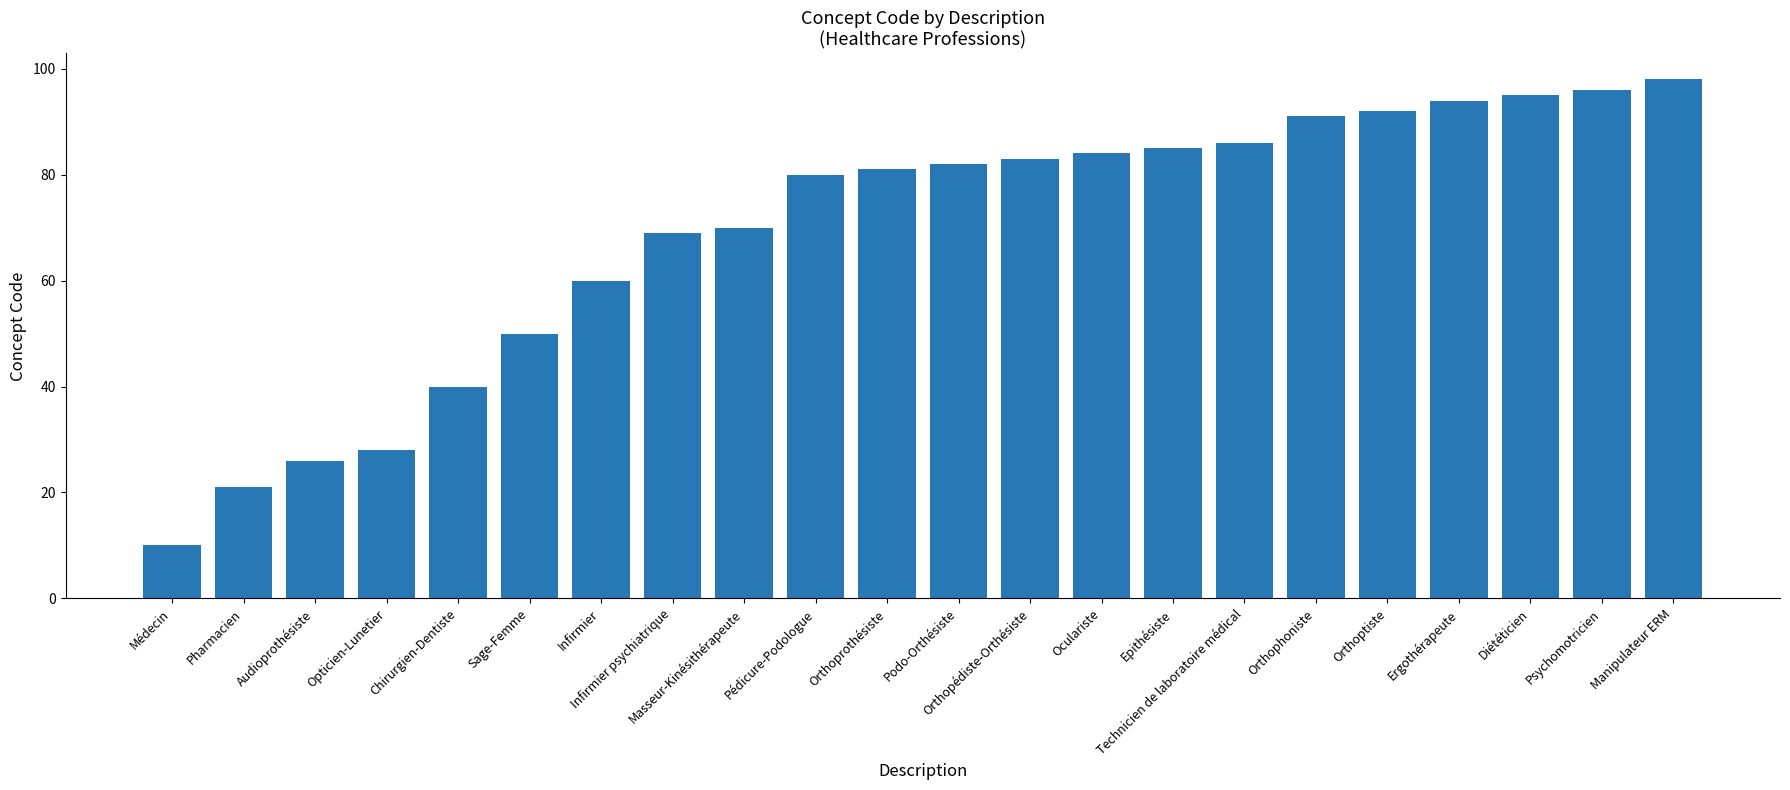

Is it true that the value at Orthoptiste is 43?

False